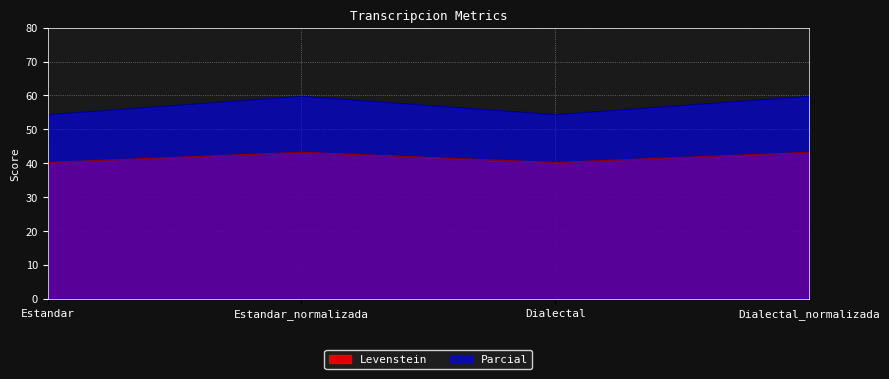

What is the difference between the maximum and second lowest values in the Parcial series?

5.4